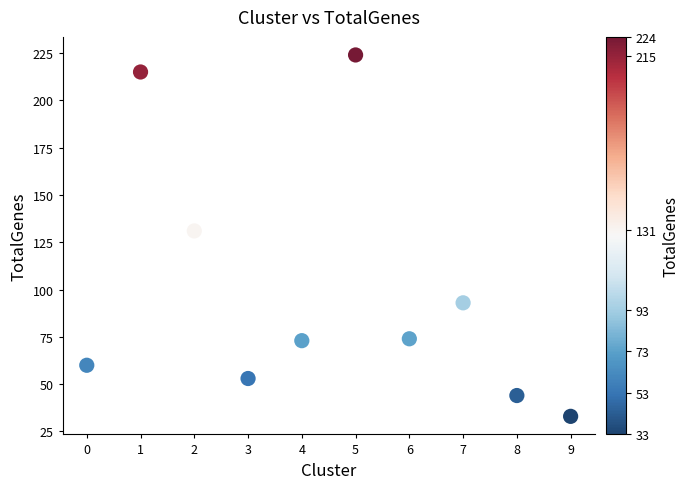

What Y value in the scatter plot is closest to 128?

131